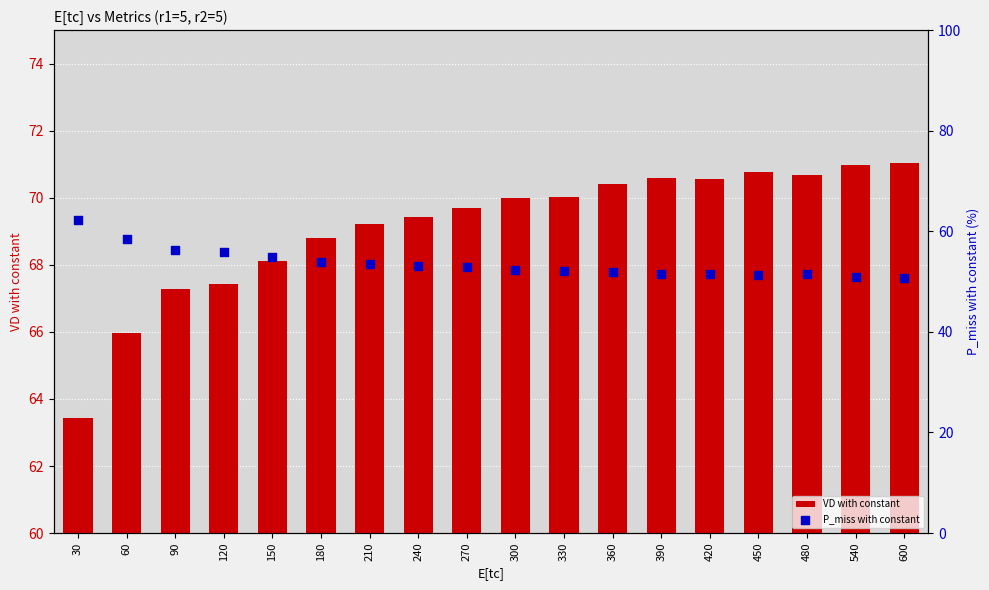

Which series has the widest spread of Y values?

P_miss with constant